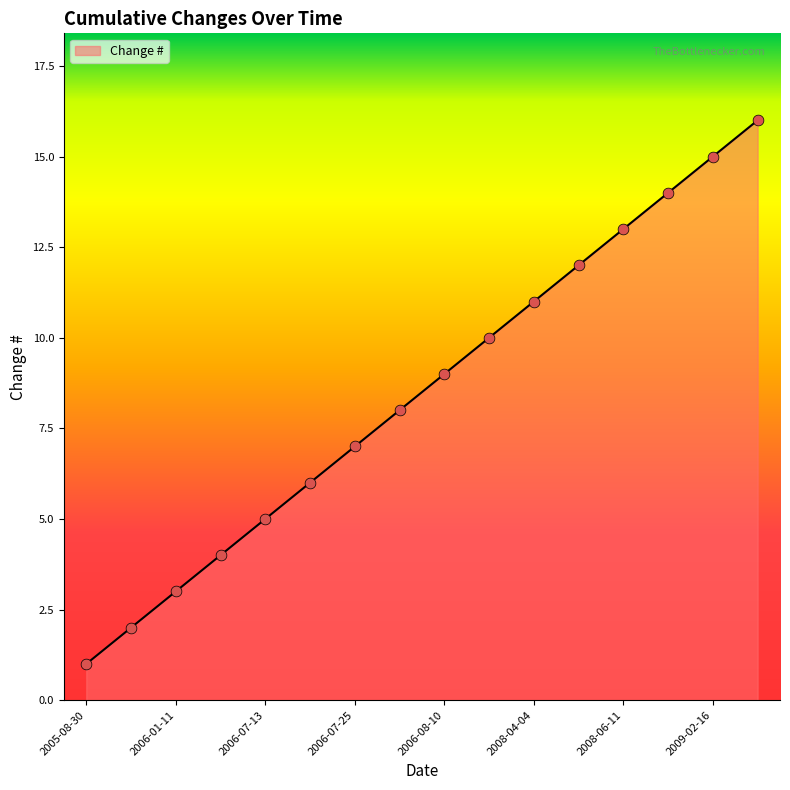

What is the maximum value shown in the chart?

16